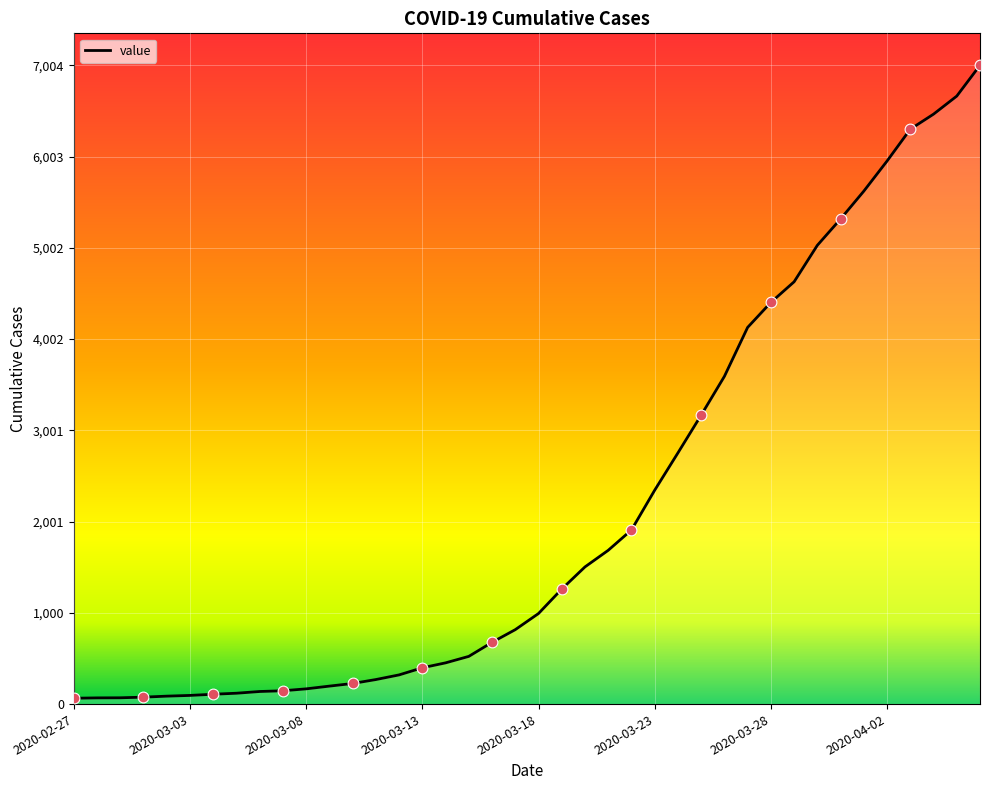

What is the maximum value shown in the chart?

7004